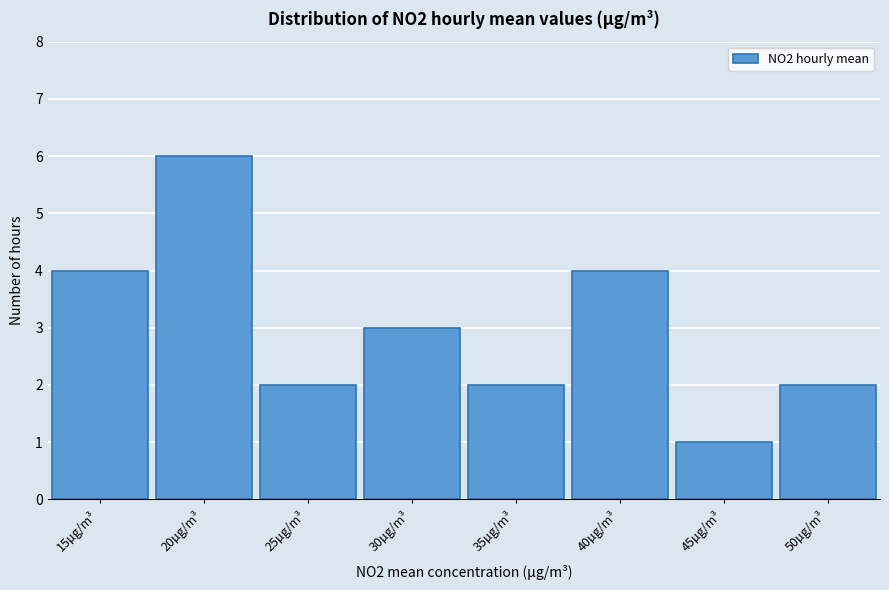

Reading right to left, what are all the values shown in this chart?

50µg/m³=2	45µg/m³=1	40µg/m³=4	35µg/m³=2	30µg/m³=3	25µg/m³=2	20µg/m³=6	15µg/m³=4